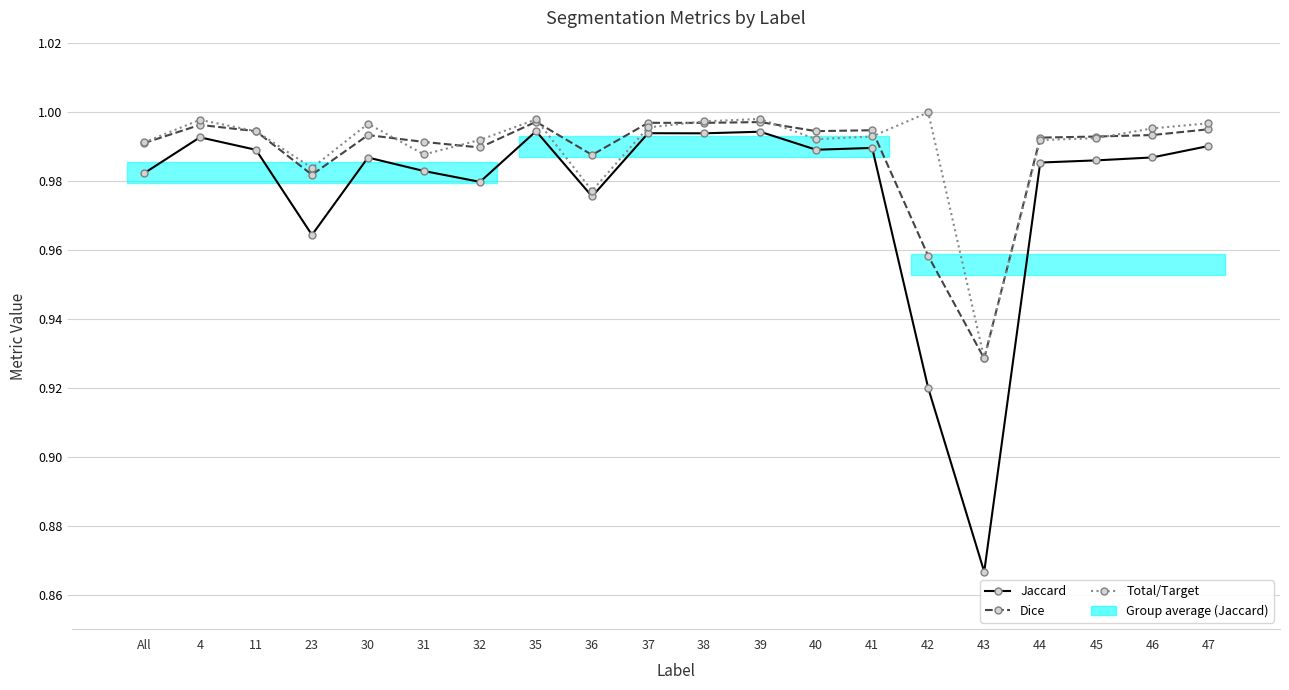

Does the chart have visible grid lines?

Yes